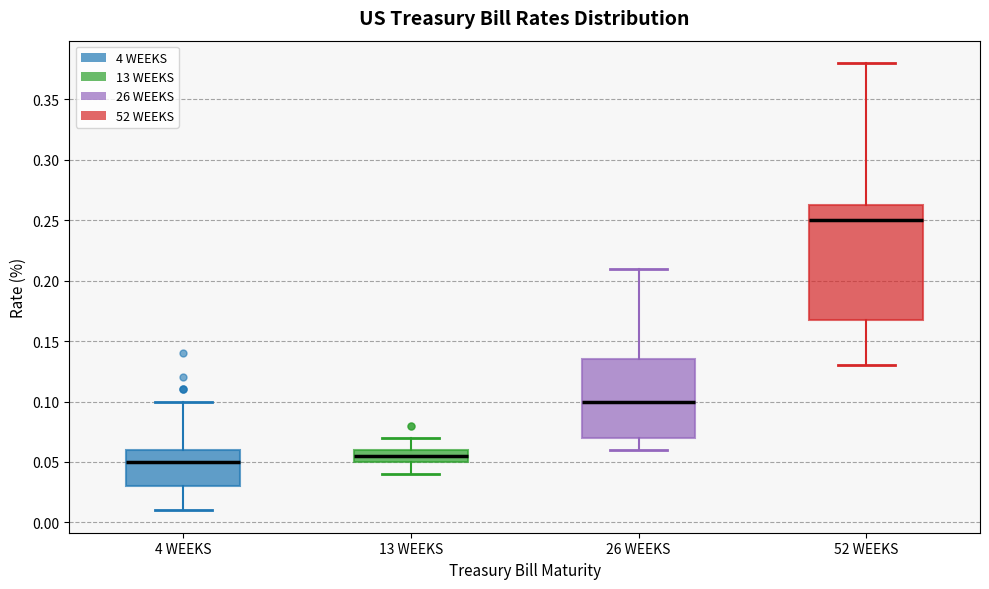

Reading left to right, read every box against the y-axis: the position of its median line, the range the box covers, and the ends of its whiskers. The values are not printed on the chart, so give them approximately, as read against the axis.

4 WEEKS: median 0.050, box 0.030 to 0.060, whiskers 0.010 to 0.100
13 WEEKS: median 0.055, box 0.050 to 0.060, whiskers 0.040 to 0.070
26 WEEKS: median 0.100, box 0.070 to 0.135, whiskers 0.060 to 0.210
52 WEEKS: median 0.250, box 0.170 to 0.265, whiskers 0.130 to 0.380